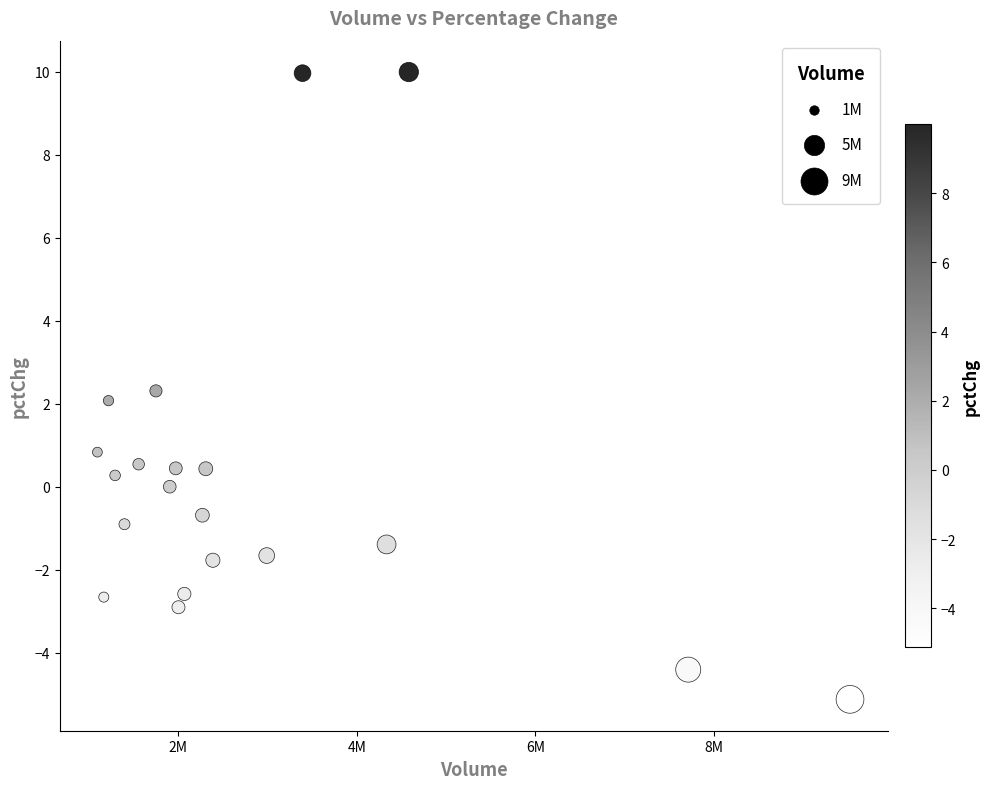

What is the range of X values (max minus min)?

8431779.0